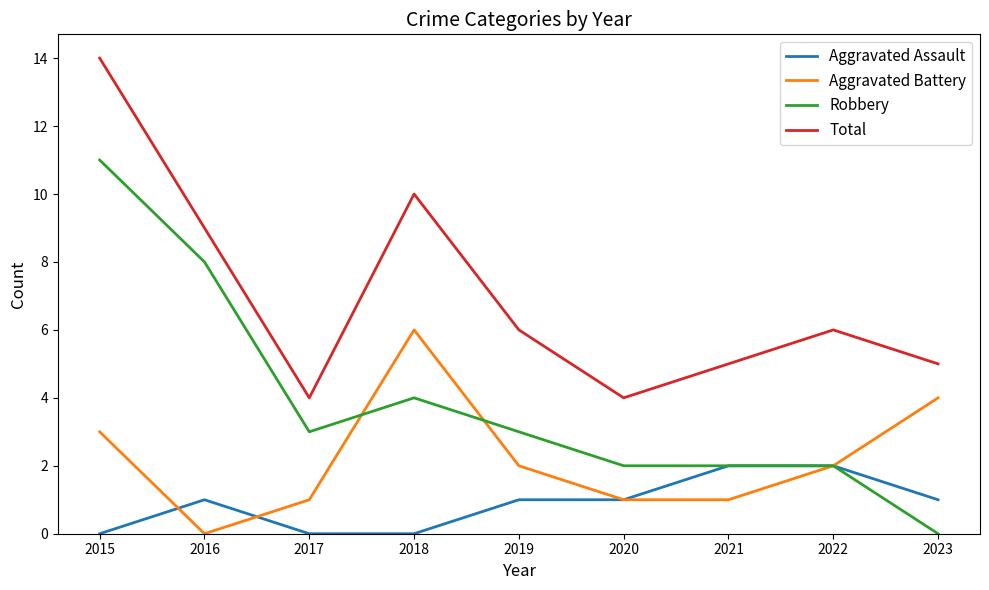

Which series has the largest total across all categories?

Total